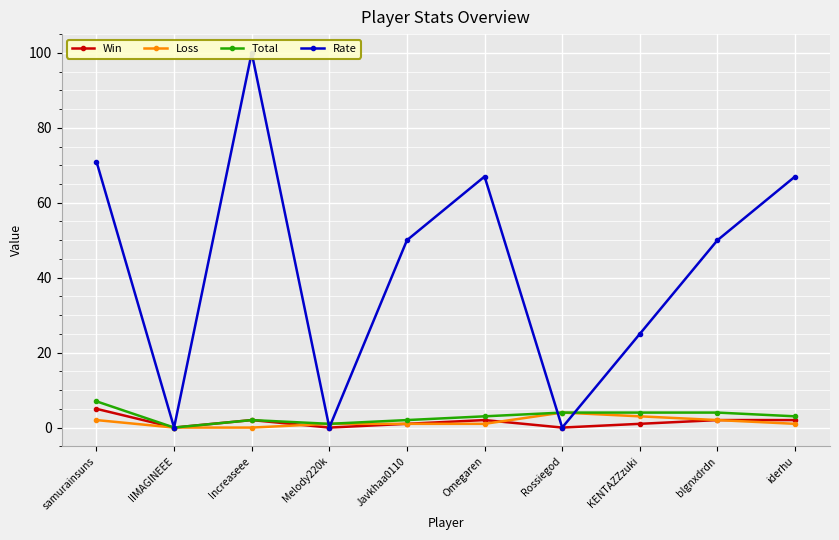

What is the average value of the Win series?

2